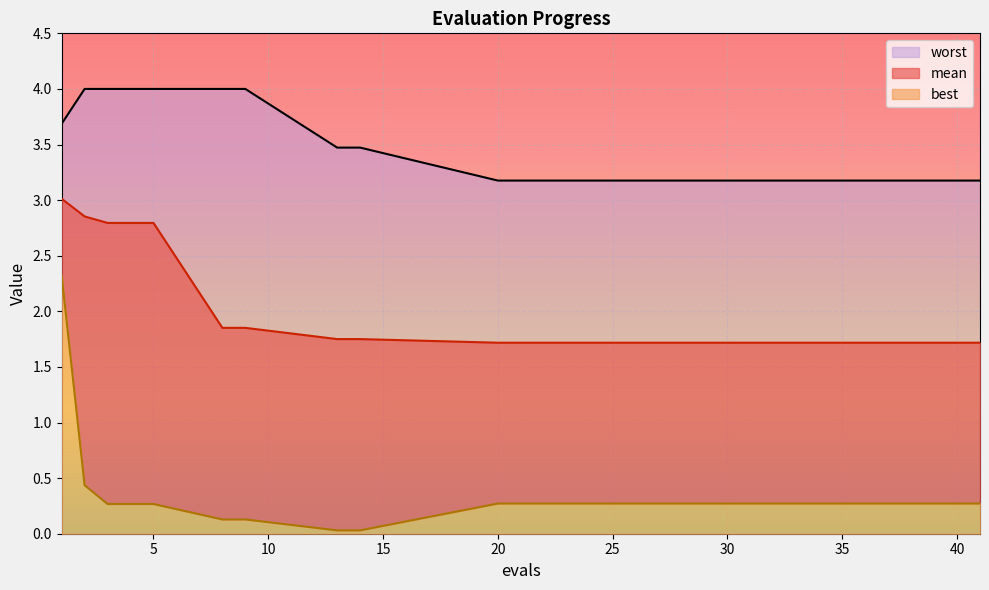

What is the sum of all best values?

6.9